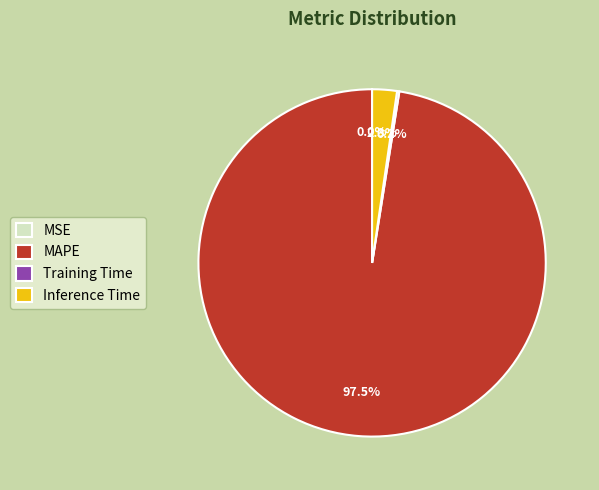

Which slice is the largest?

MAPE